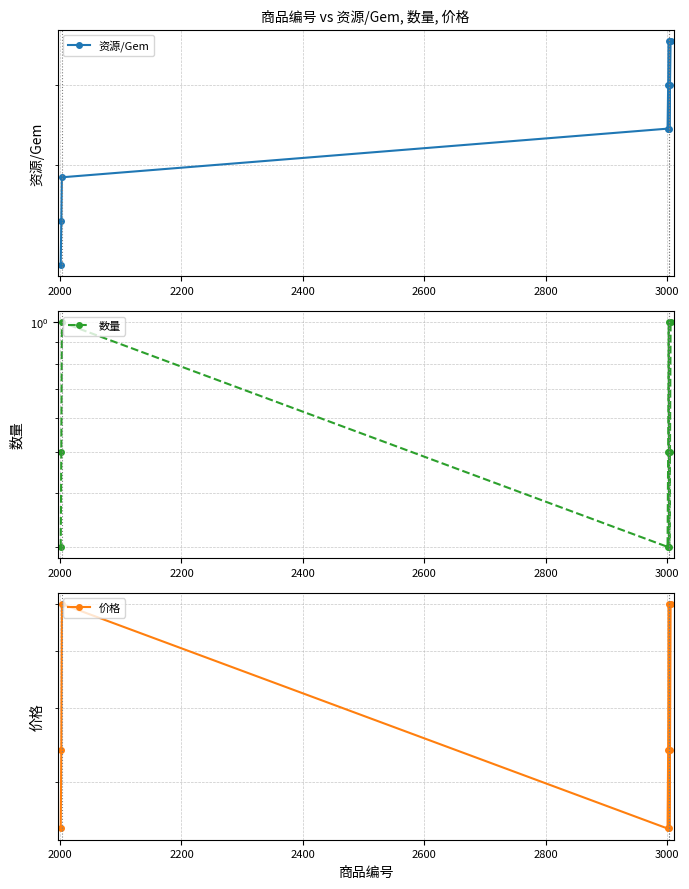

In 数量, how many points are higher than both neighbors (excluding endpoints)?

2